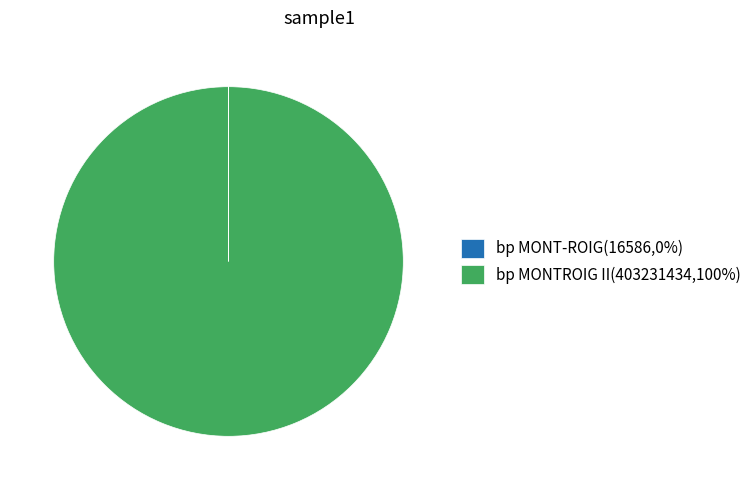

Which slice represents more than half of the pie?

bp MONTROIG II